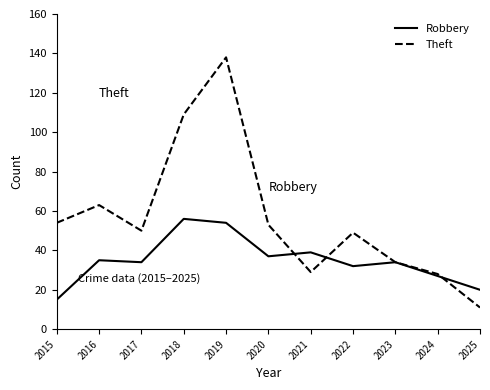

What is the maximum value for Robbery?

56